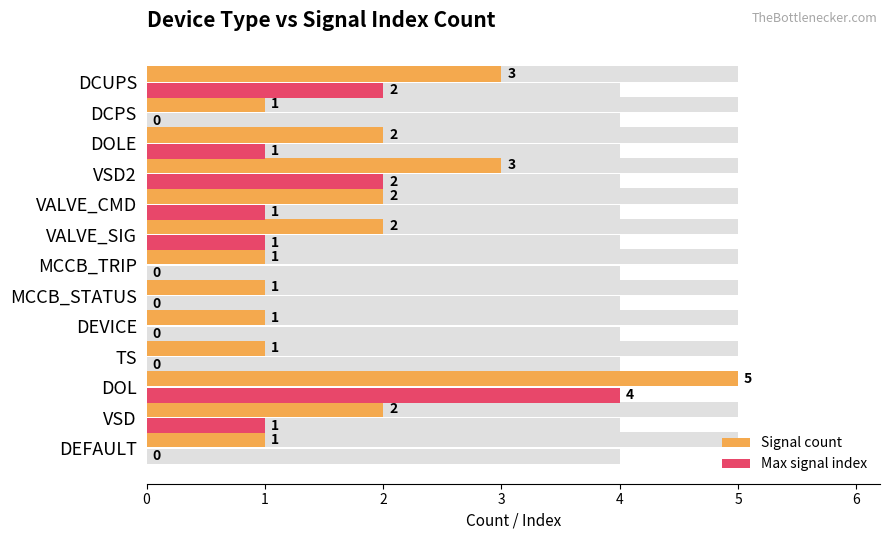

Count the number of data series in this chart.

2